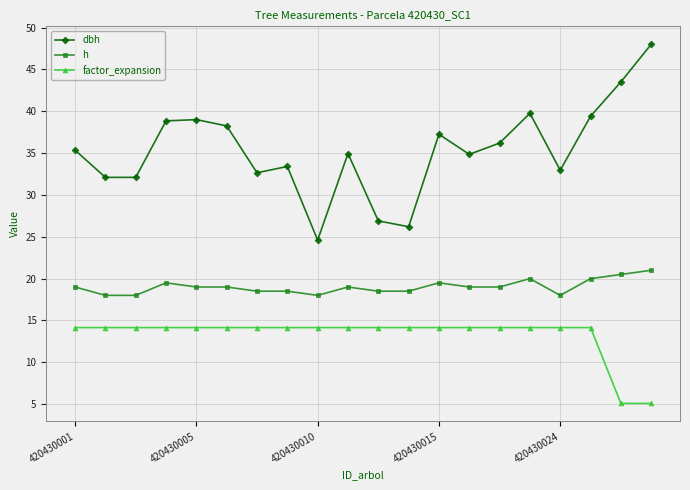

Which series has the largest total across all categories?

dbh